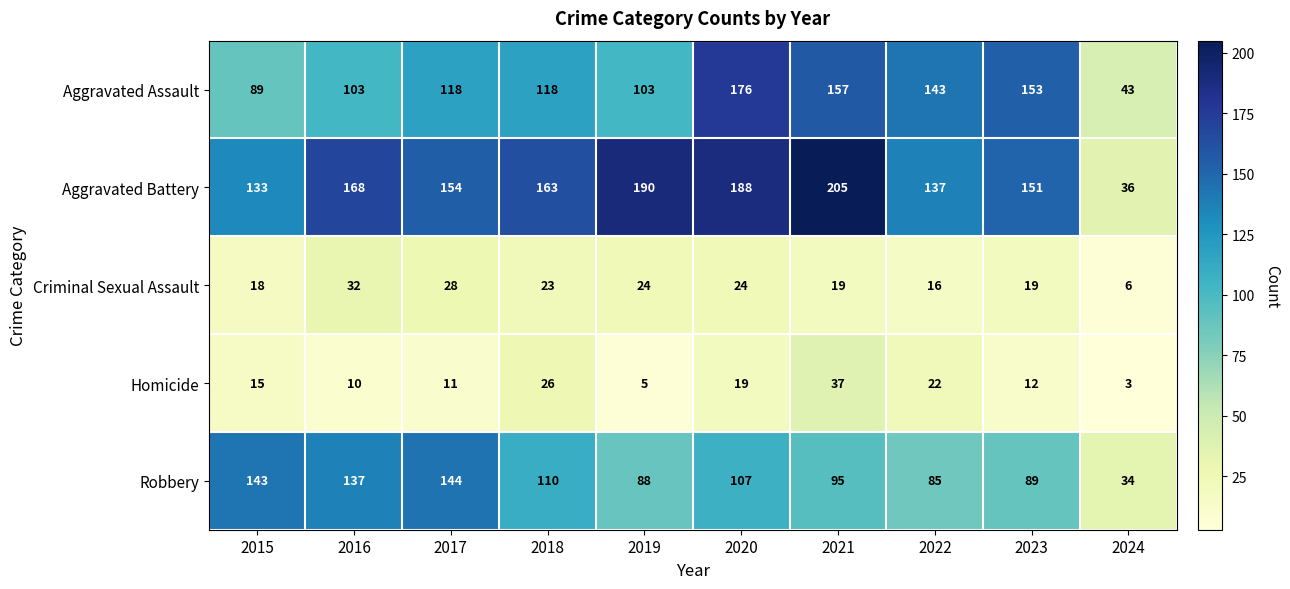

True or false: Robbery has a value of 137 at 2016.

True